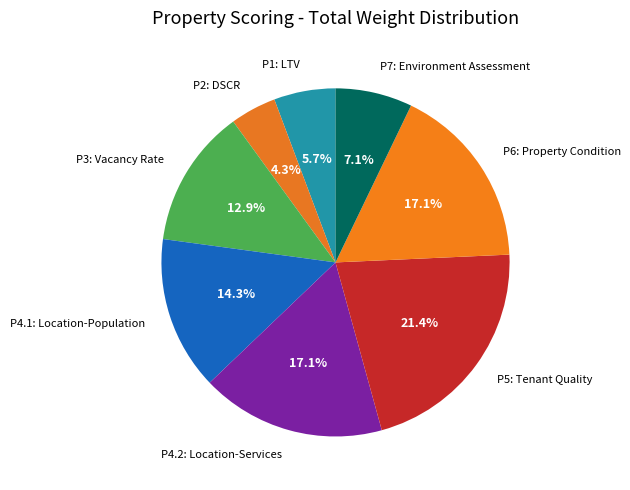

How many segments does this pie chart have?

8